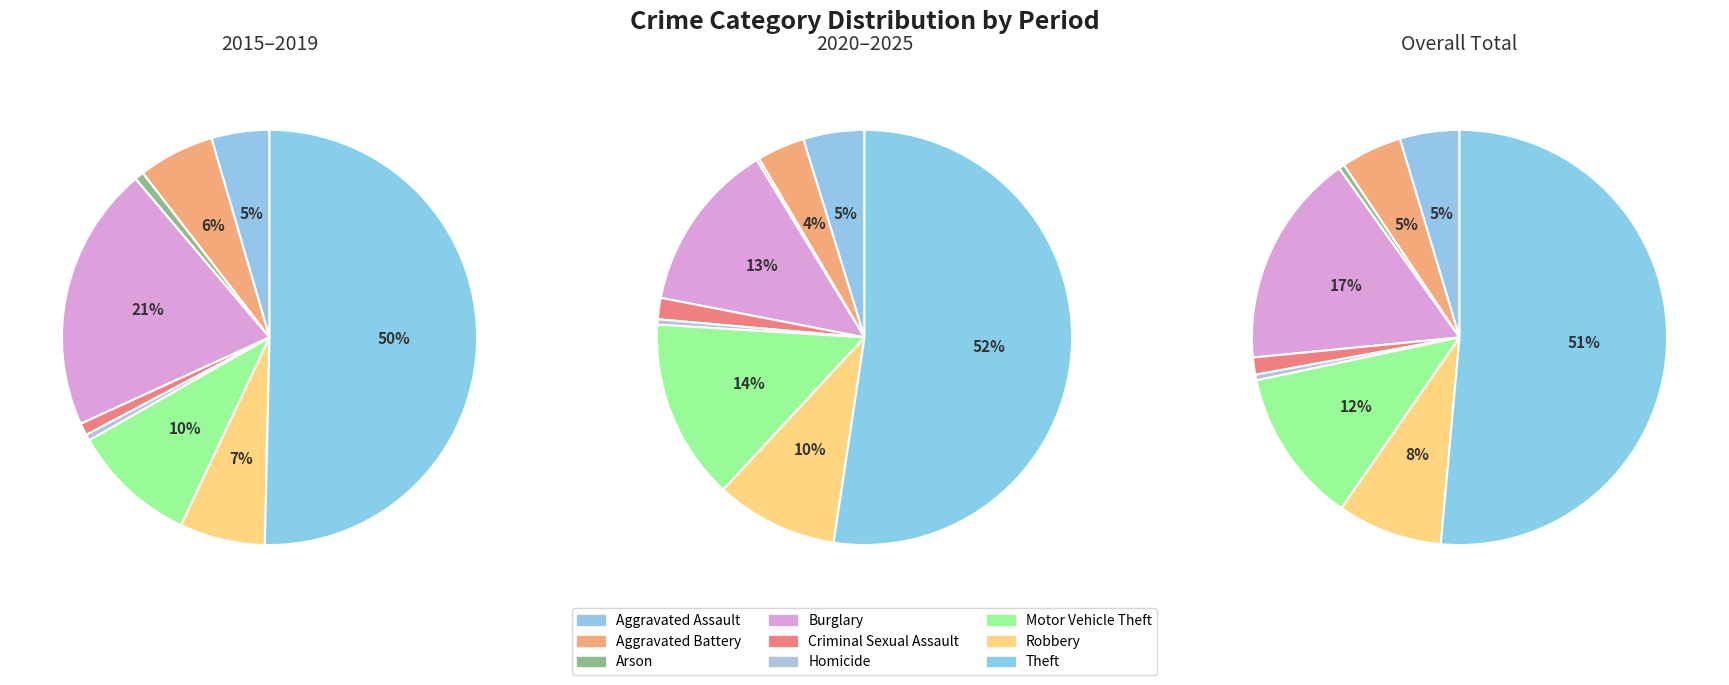

Do Theft and Arson together represent more than half of the pie?

Yes